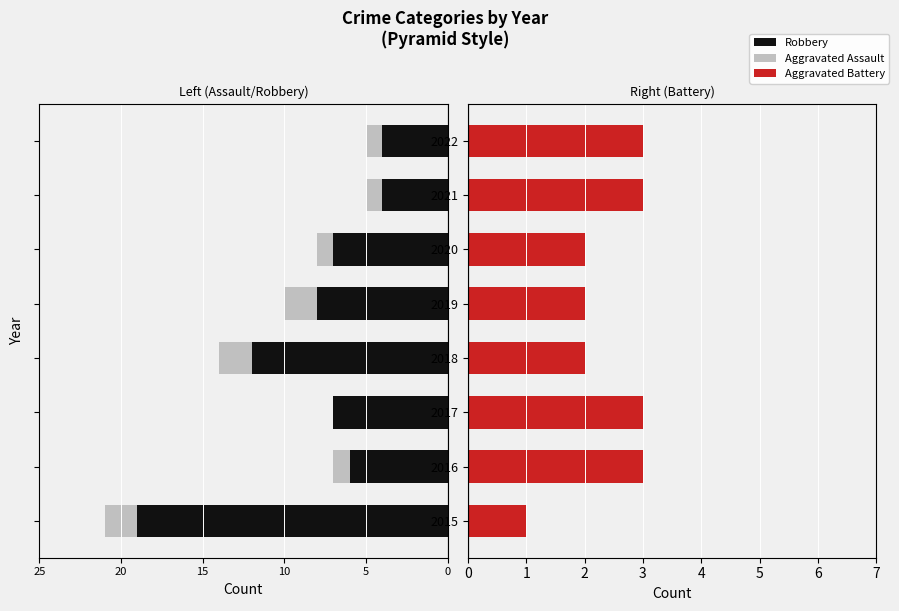

Reading left to right, what are all the values shown in this chart?

Robbery: -19	-6	-7	-12	-8	-7	-4	-4
Aggravated Assault: -2	-1	0	-2	-2	-1	-1	-1
Aggravated Battery: 1	3	3	2	2	2	3	3